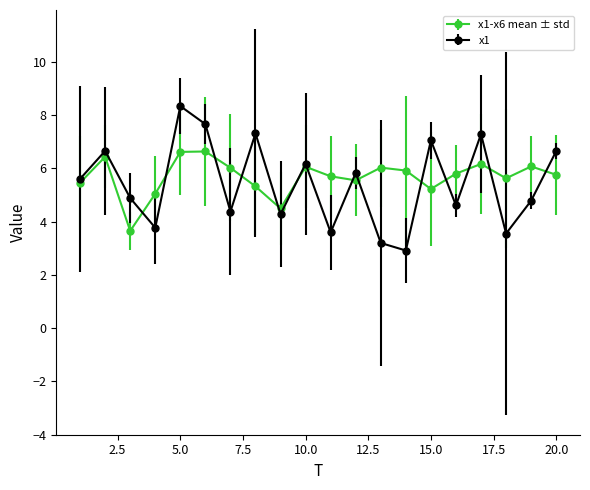

Which series has the largest range (max minus min)?

x1